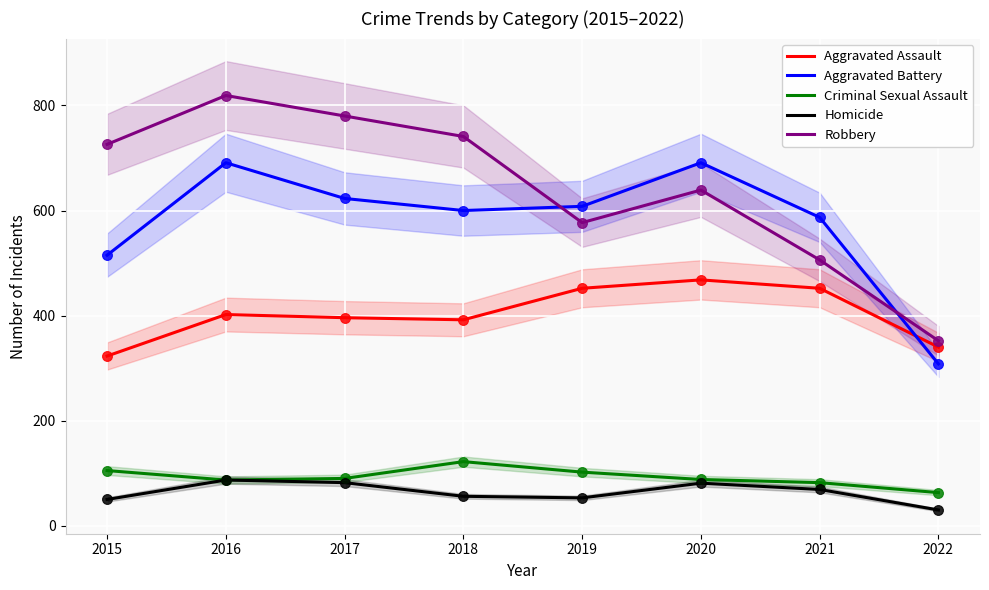

Which series contains the lowest Y value?

Homicide